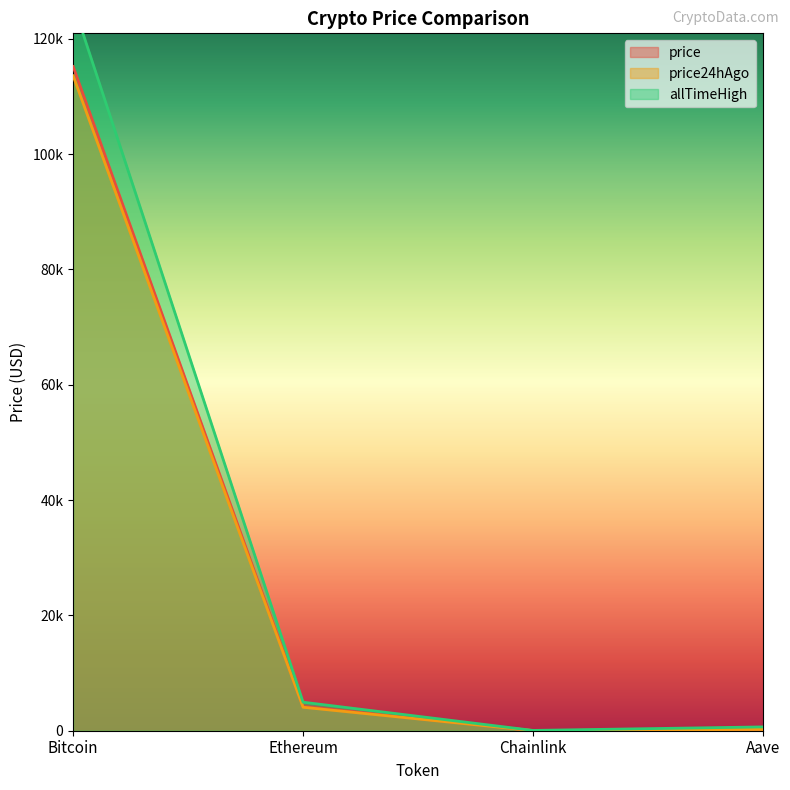

Is the value of price at Bitcoin greater than the value of allTimeHigh at Chainlink?

Yes